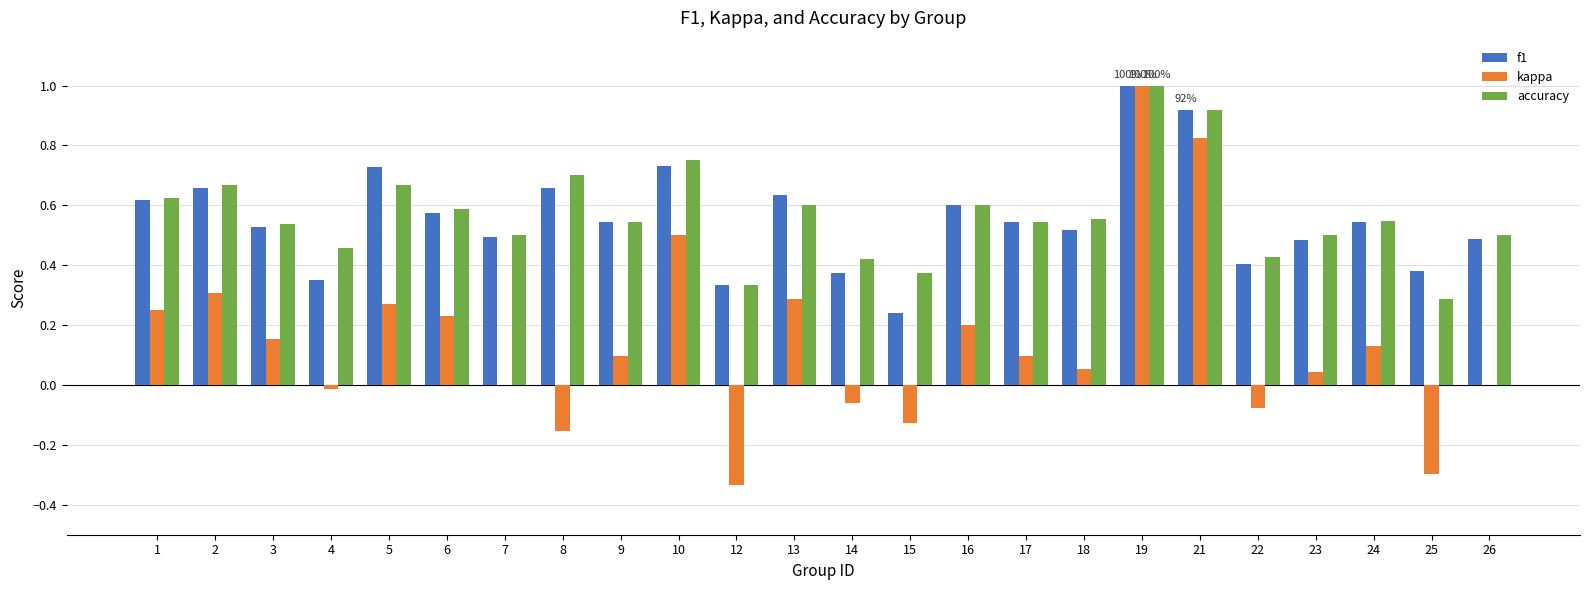

Which category has the highest value in the kappa series?

19